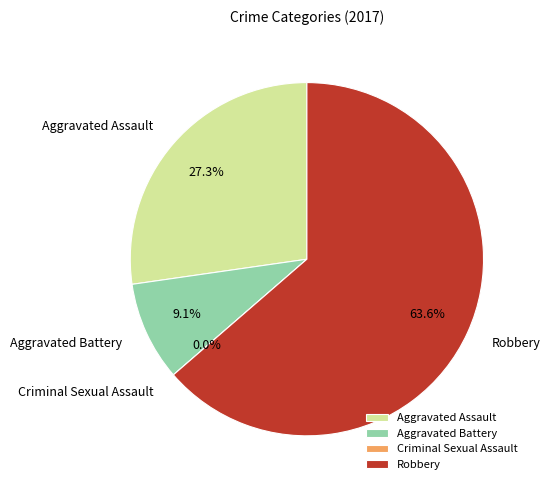

To the nearest percent, what is the difference between the Aggravated Assault and Criminal Sexual Assault slice percentages?

27%